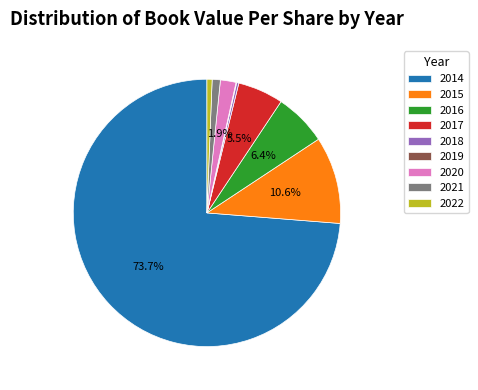

Which category accounts for the majority?

2014